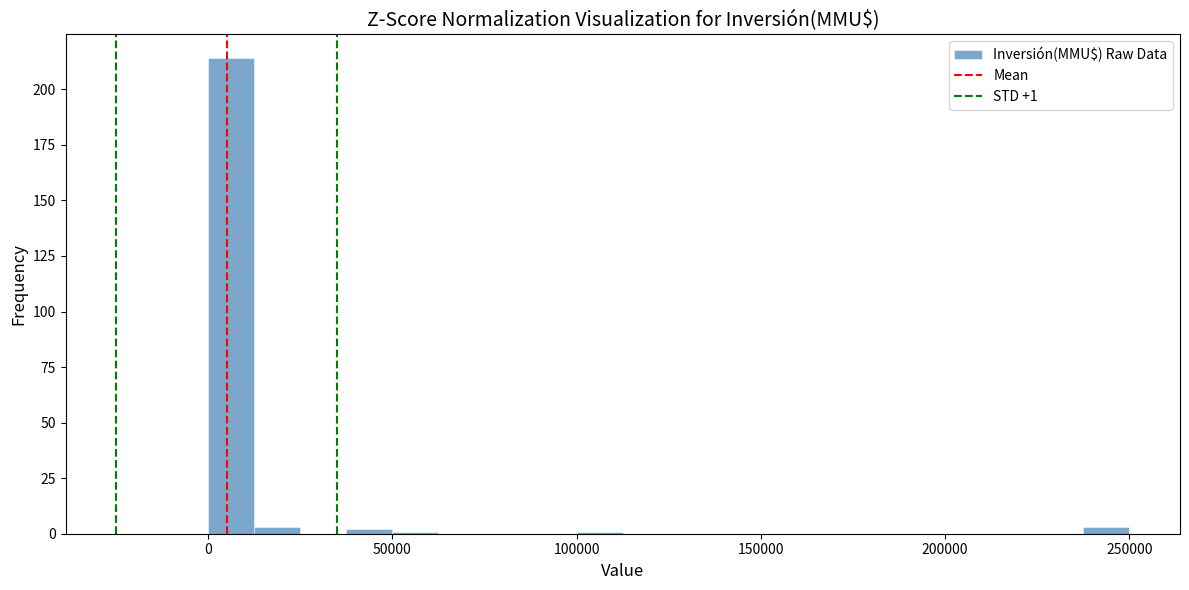

Around what value on the x-axis is the tallest bar? Give the approximate position of its centre, as read against the axis.

5000